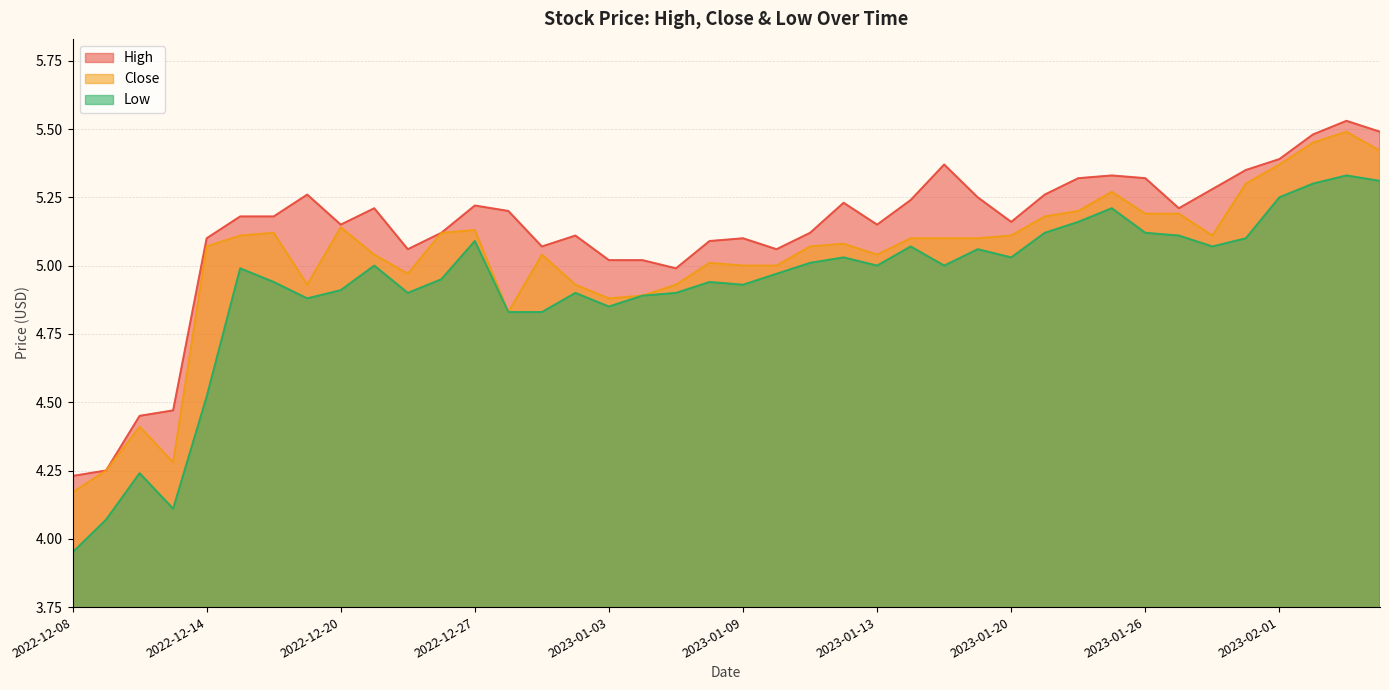

Is the value of Close at 2022-12-15 greater than the value of High at 2023-01-26?

No